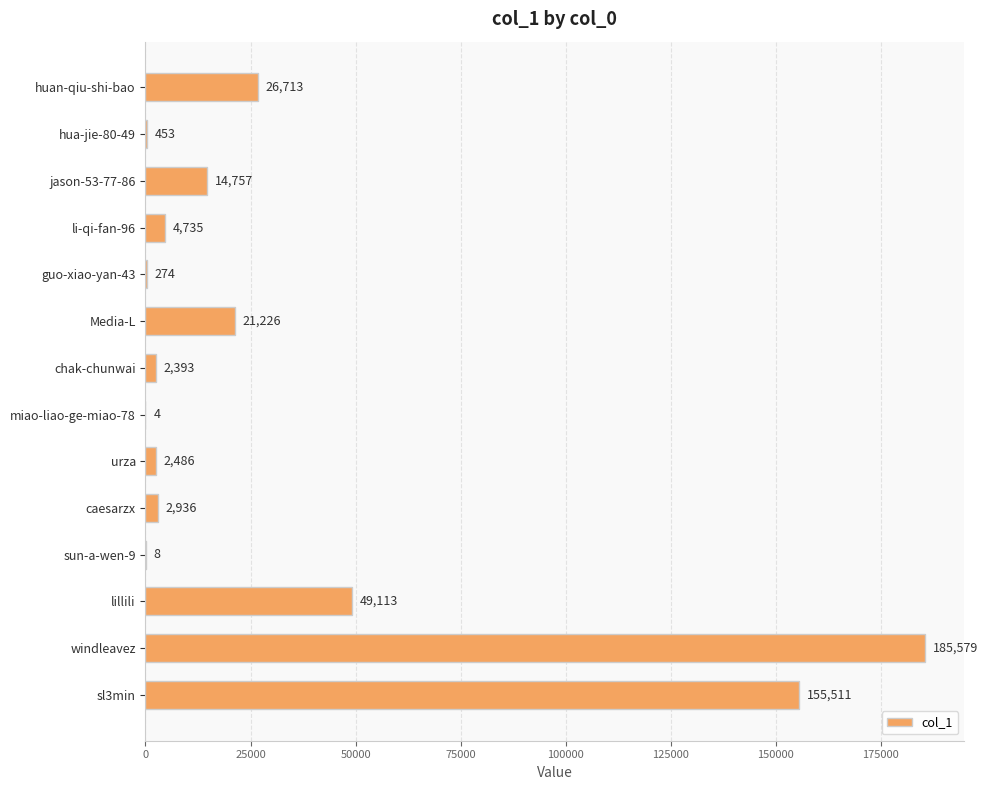

What is the sum of all values?

466188